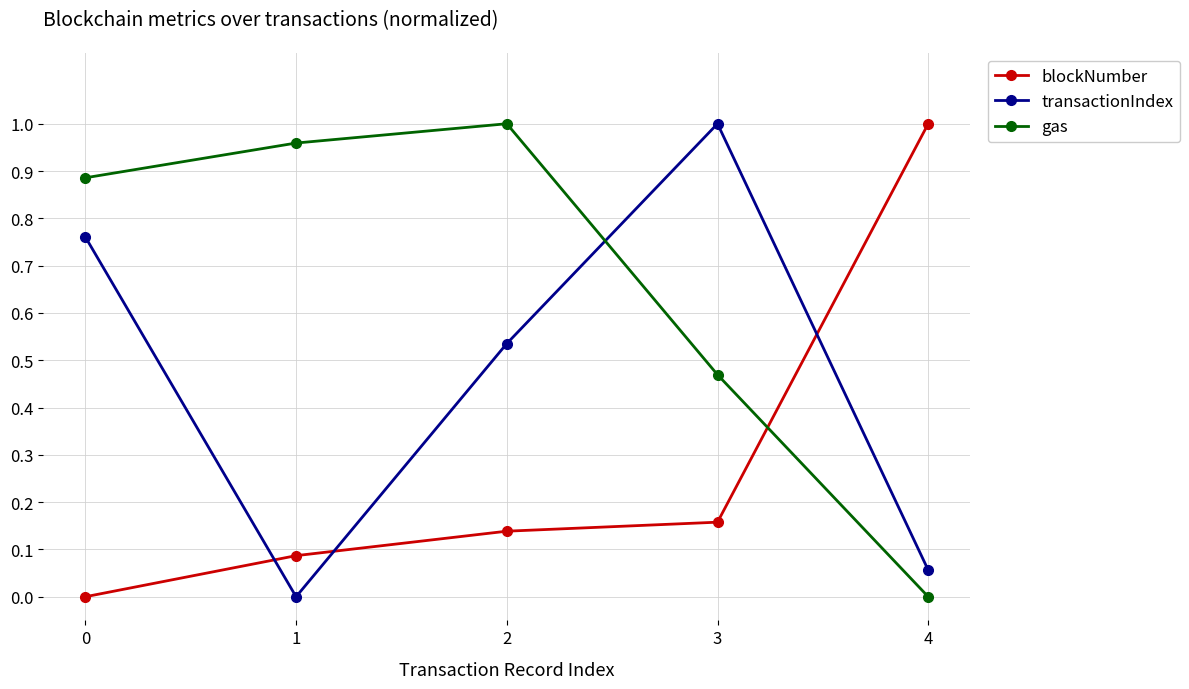

How many lines are shown in the chart?

3